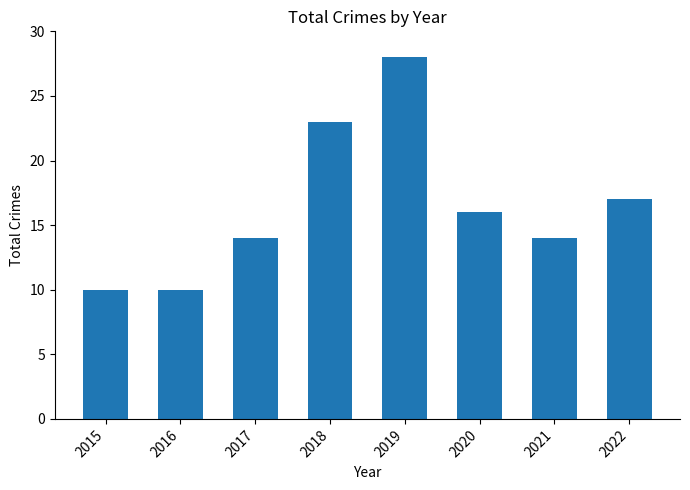

Reading left to right, list all the values displayed in this chart.

10	10	14	23	28	16	14	17